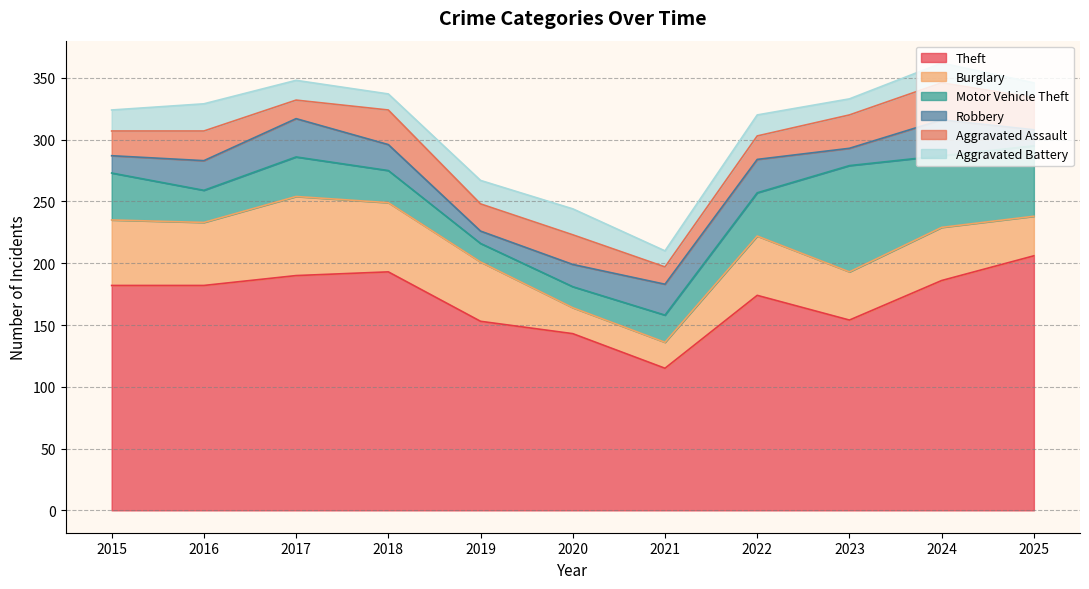

What is the sum of all Aggravated Assault values?

249